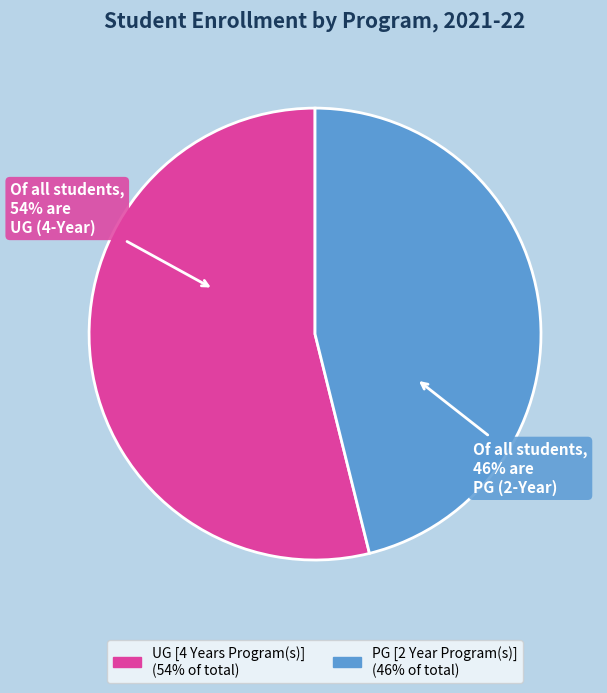

What is the smallest slice in the pie chart?

PG [2 Year Program(s)]